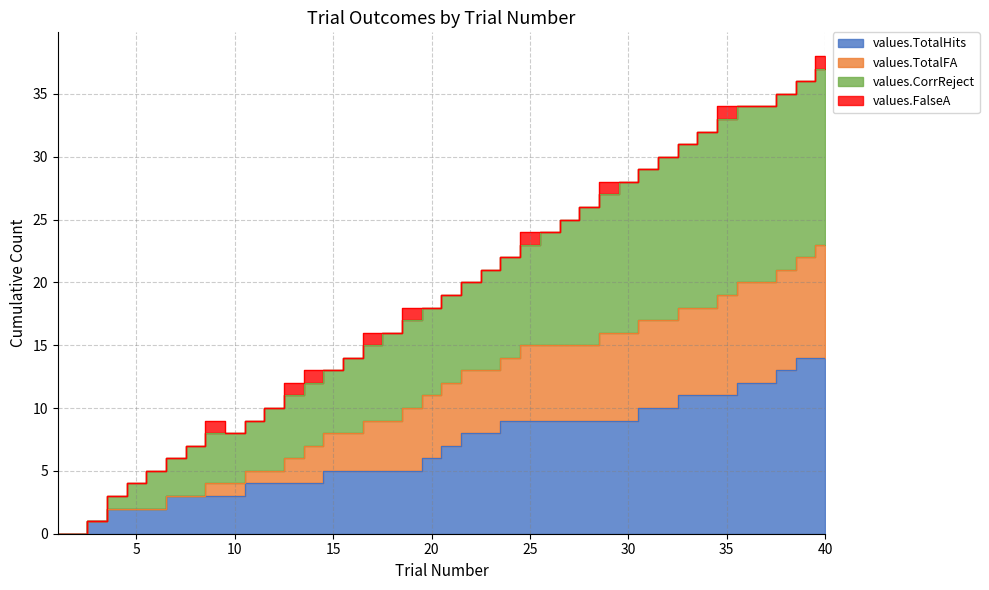

Which series changed the most between 6 and 33?

values.CorrReject